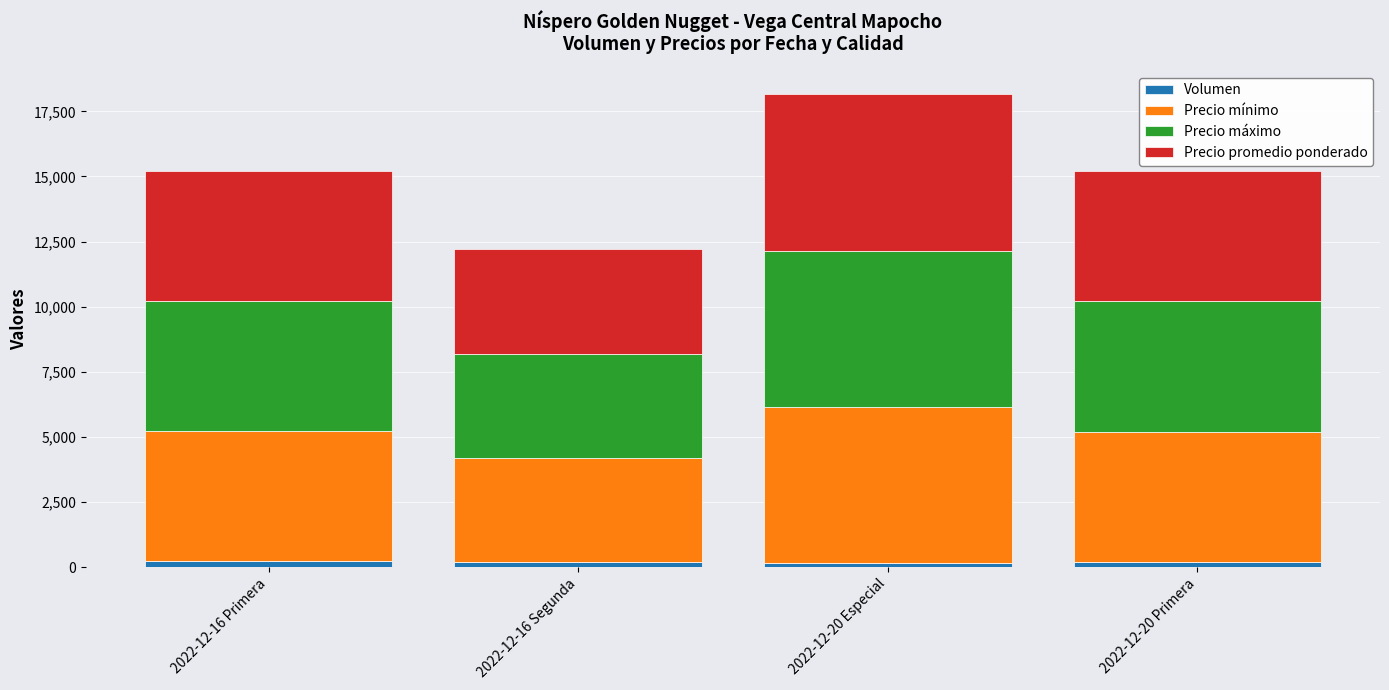

At which category is the sum across all series the highest?

2022-12-20 Especial